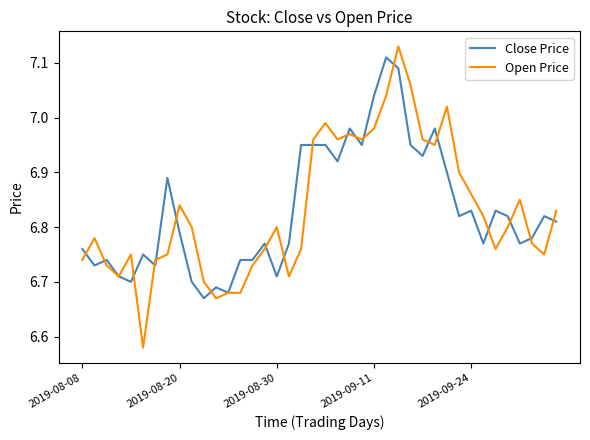

Which series has the largest range (max minus min)?

Open Price